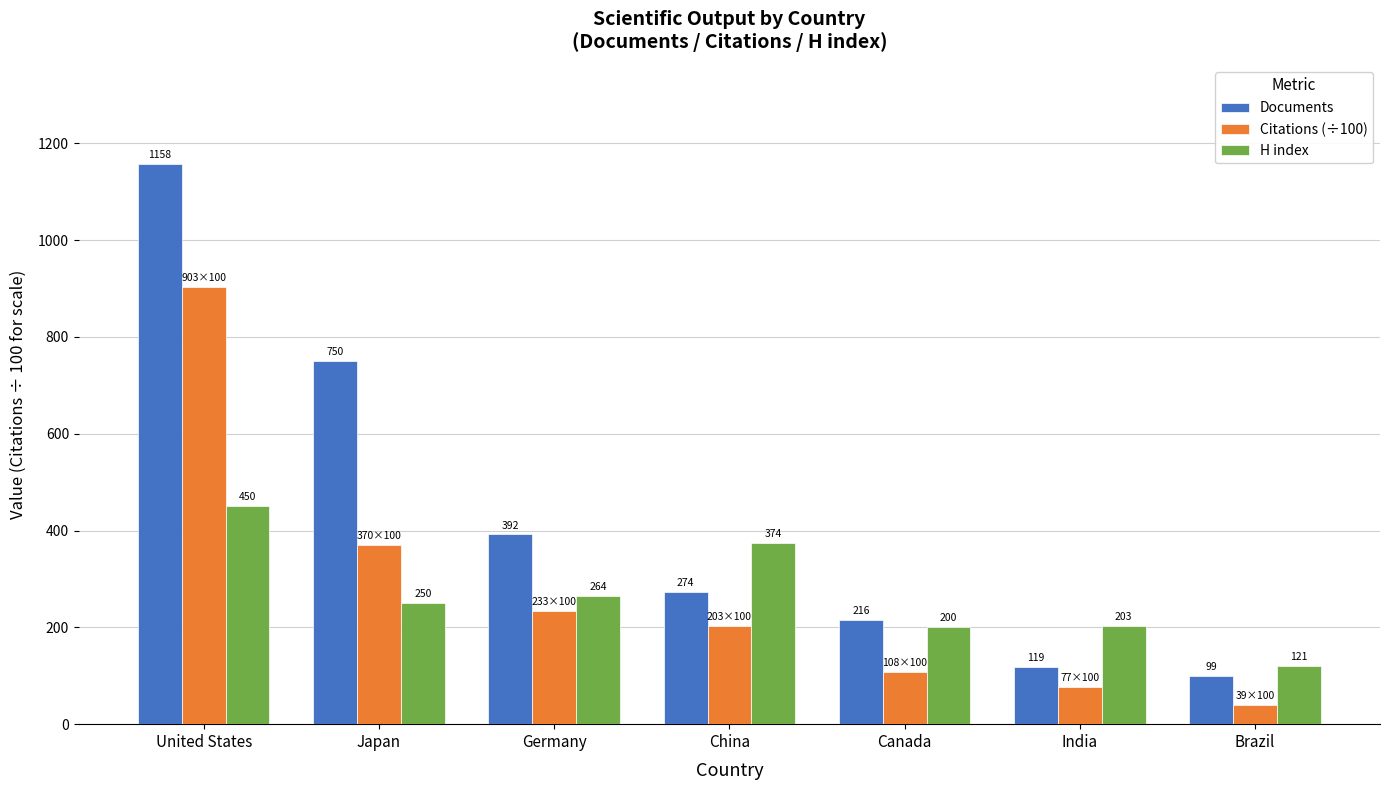

What is the label of the 2nd bar from the right?

India